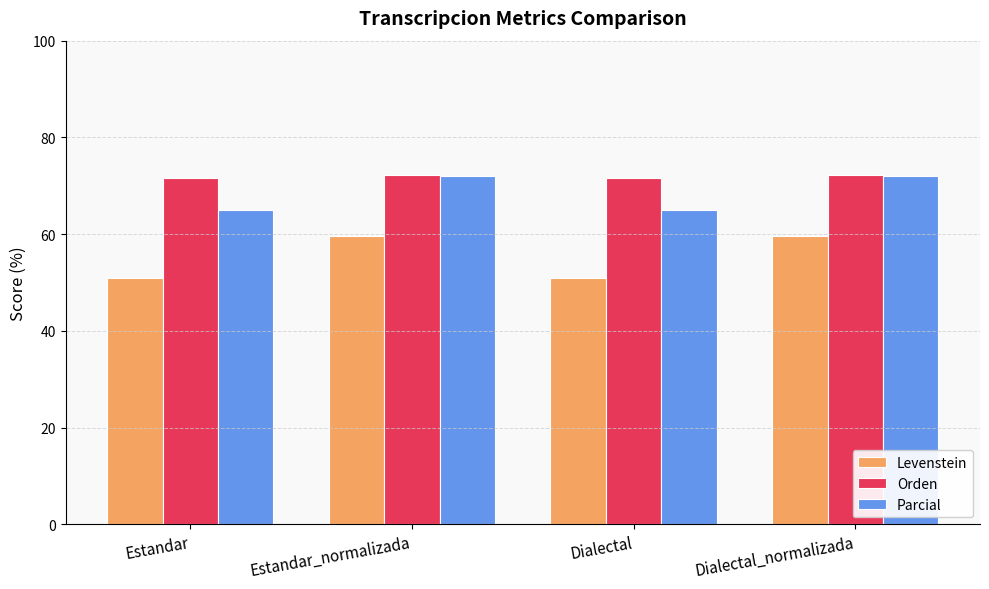

Is it true that Levenstein equals 59.7 at Estandar_normalizada?

True